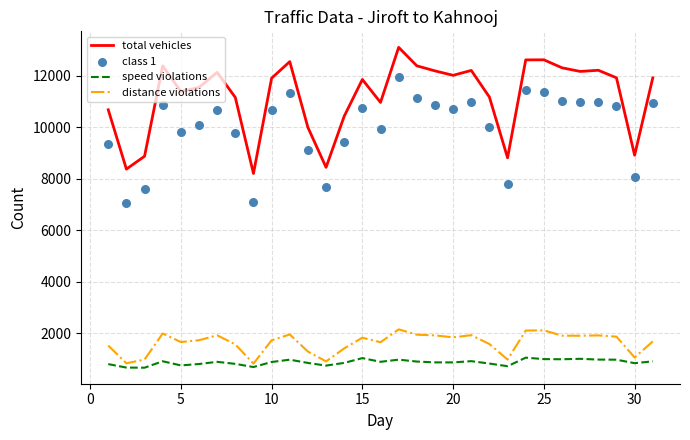

At how many categories does at least one series exceed 12960?

1